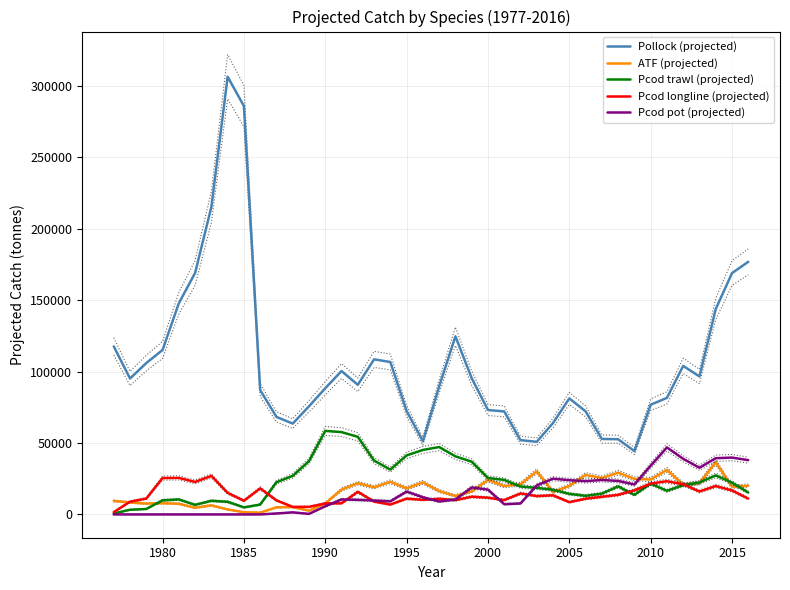

Which series has the largest total across all categories?

Pollock (projected)